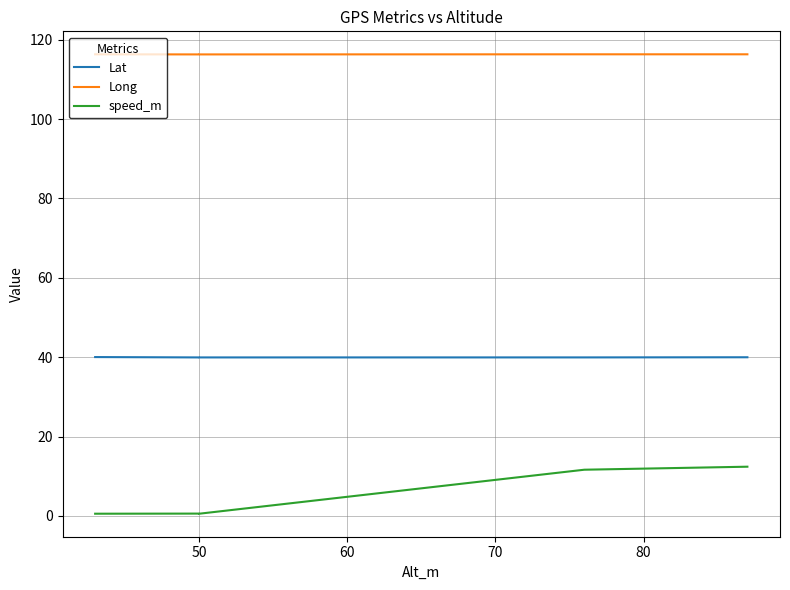

What is the average value of the speed_m series?

5.1